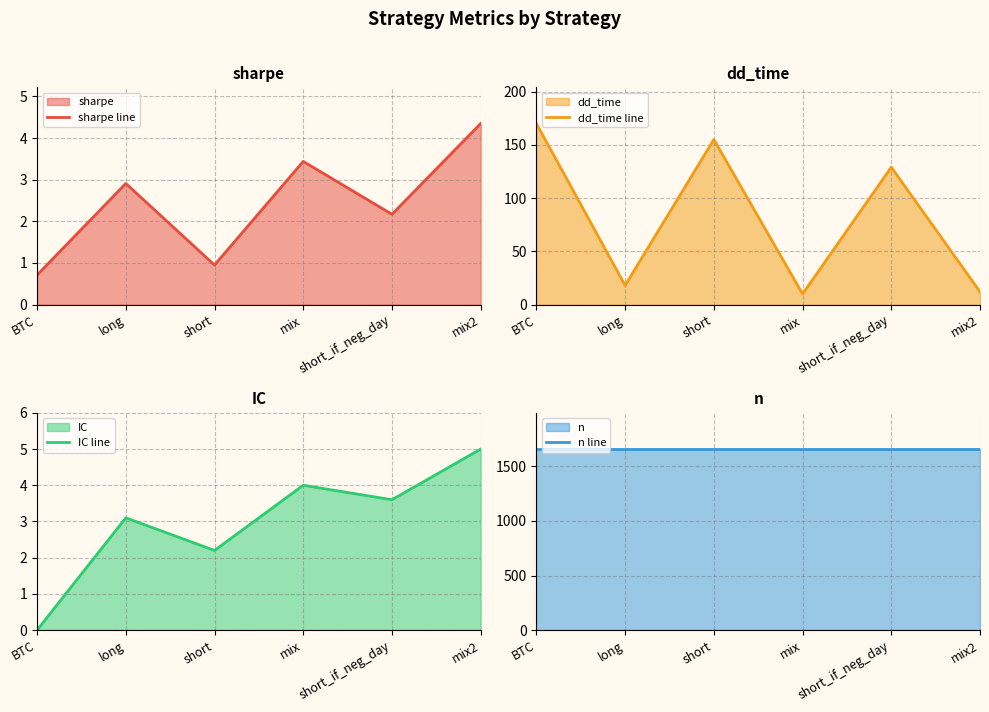

What is the average value of the sharpe line series?

2.4